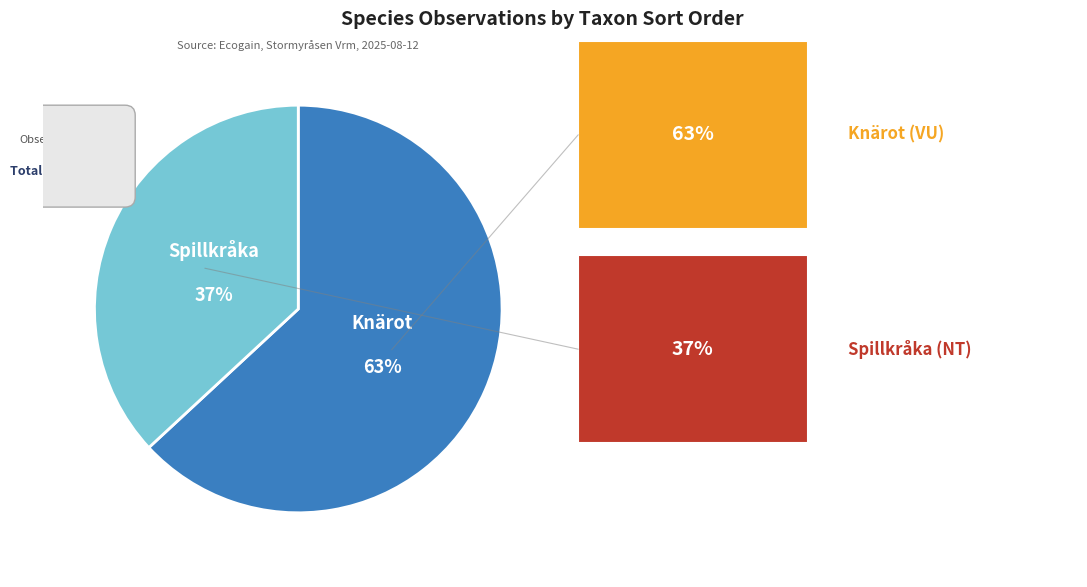

To the nearest percent, what portion does Knärot represent?

63%